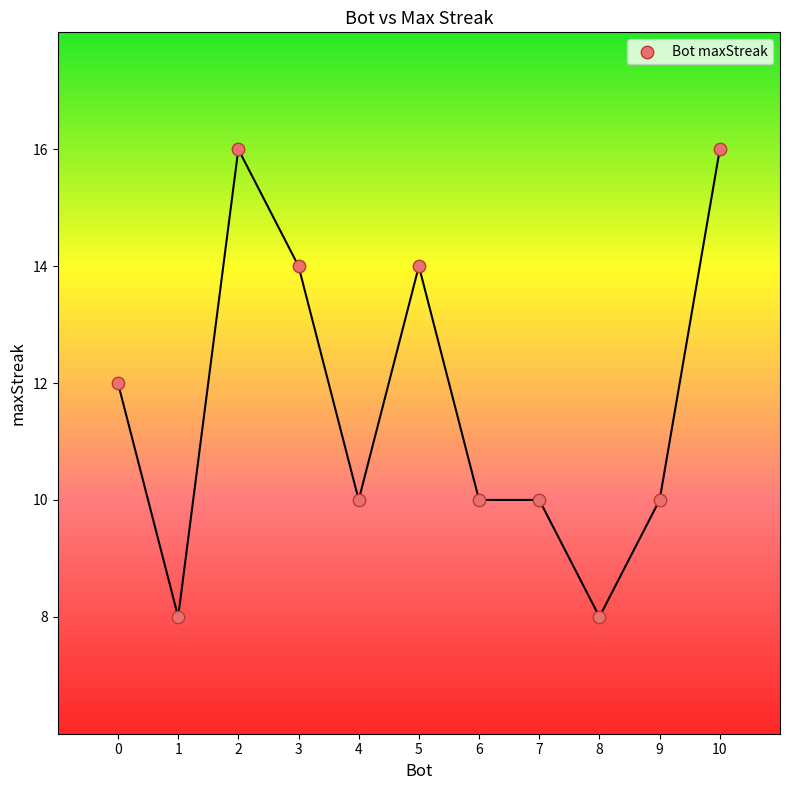

What is the average X value?

5